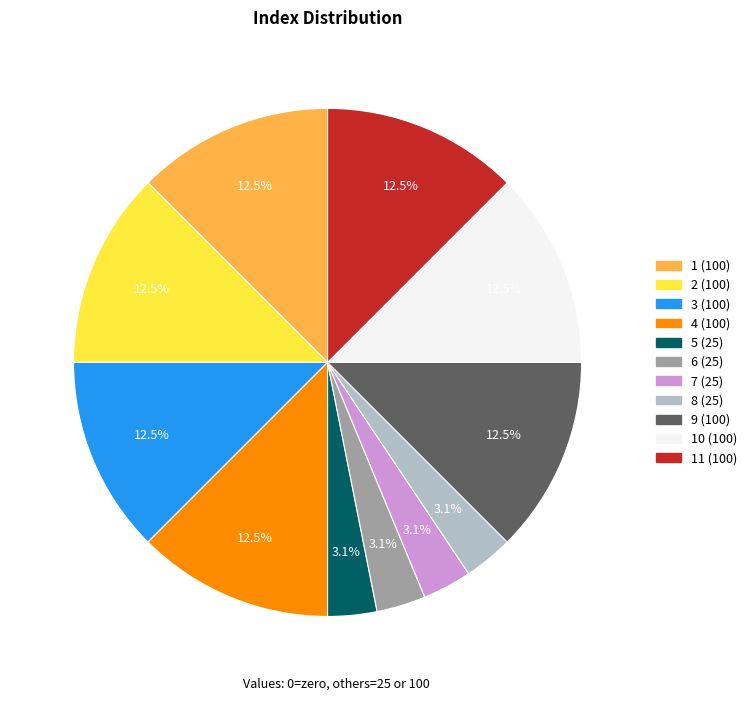

Is there a majority slice in this chart?

No